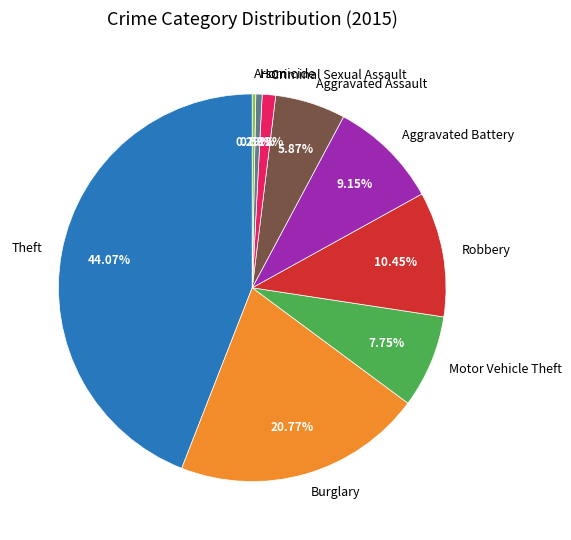

What percentage do Criminal Sexual Assault and Motor Vehicle Theft together represent?

8.9%